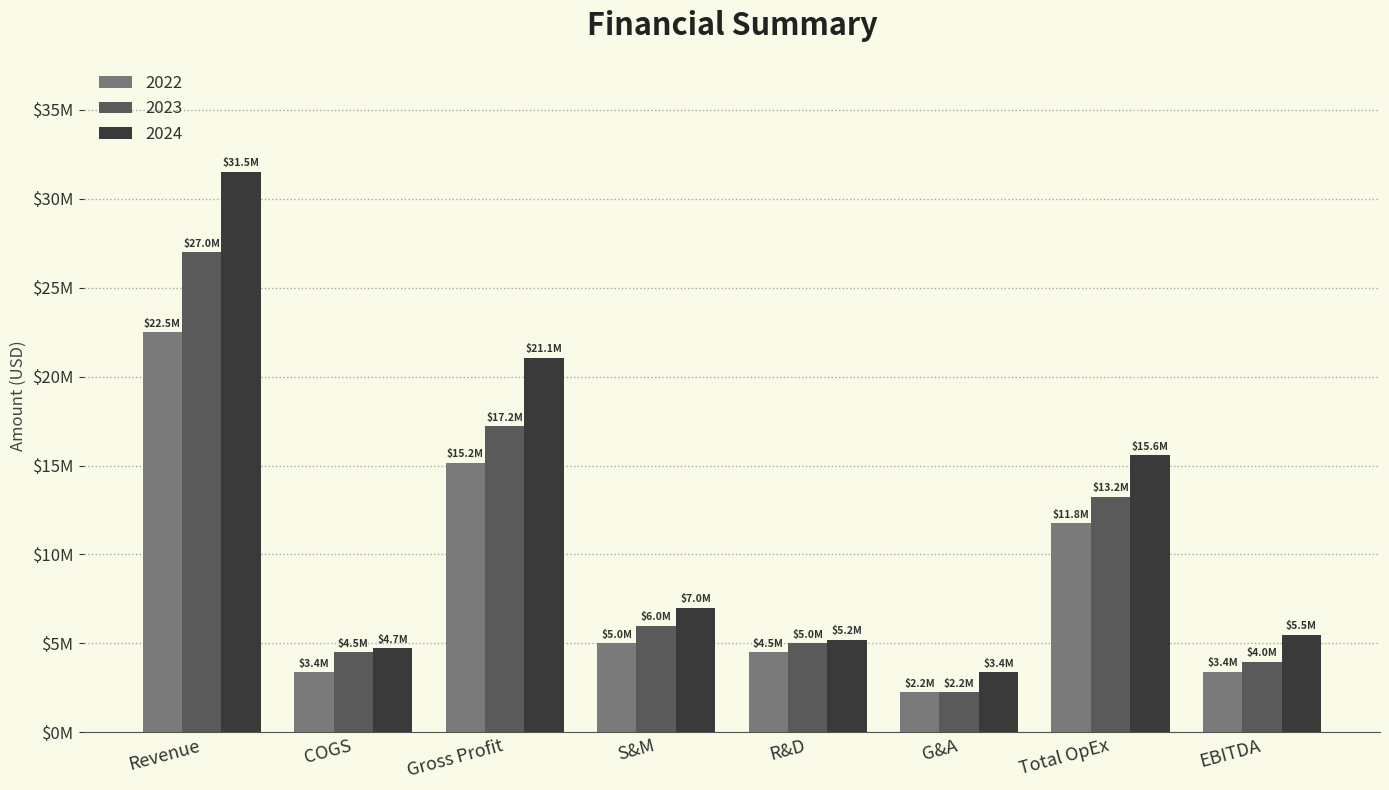

What is the total value across all series at COGS?

12600000